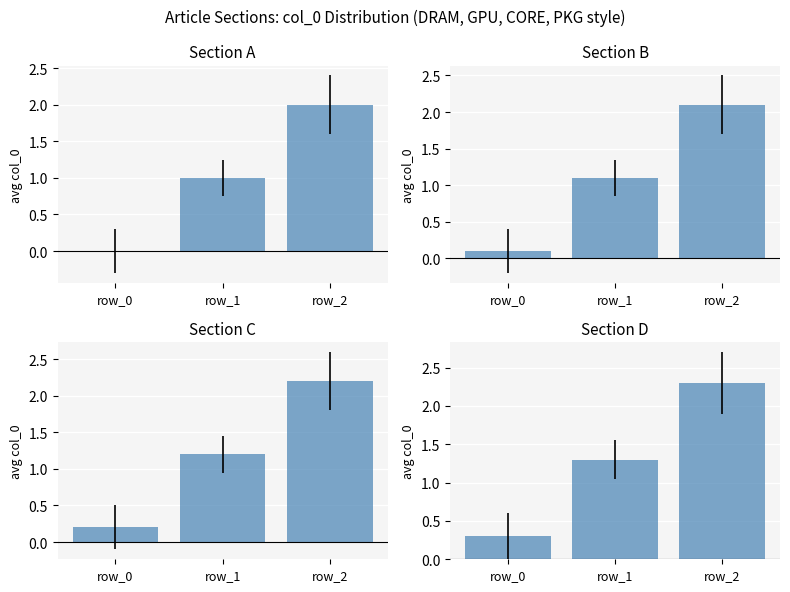

What is the approximate value of Section A at row_1?

1.0